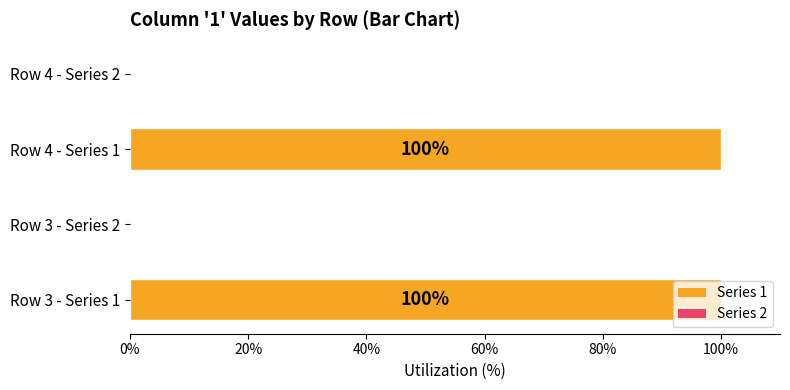

The chart shows a value of 48 at Row 3 - Series 2. True or false?

False